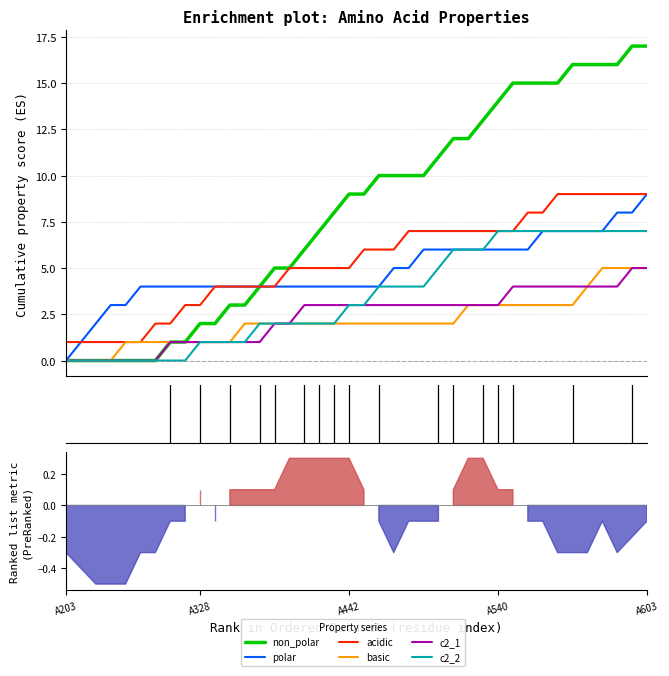

What are all the series names shown in the legend?

non_polar, polar, acidic, basic, c2_1, c2_2